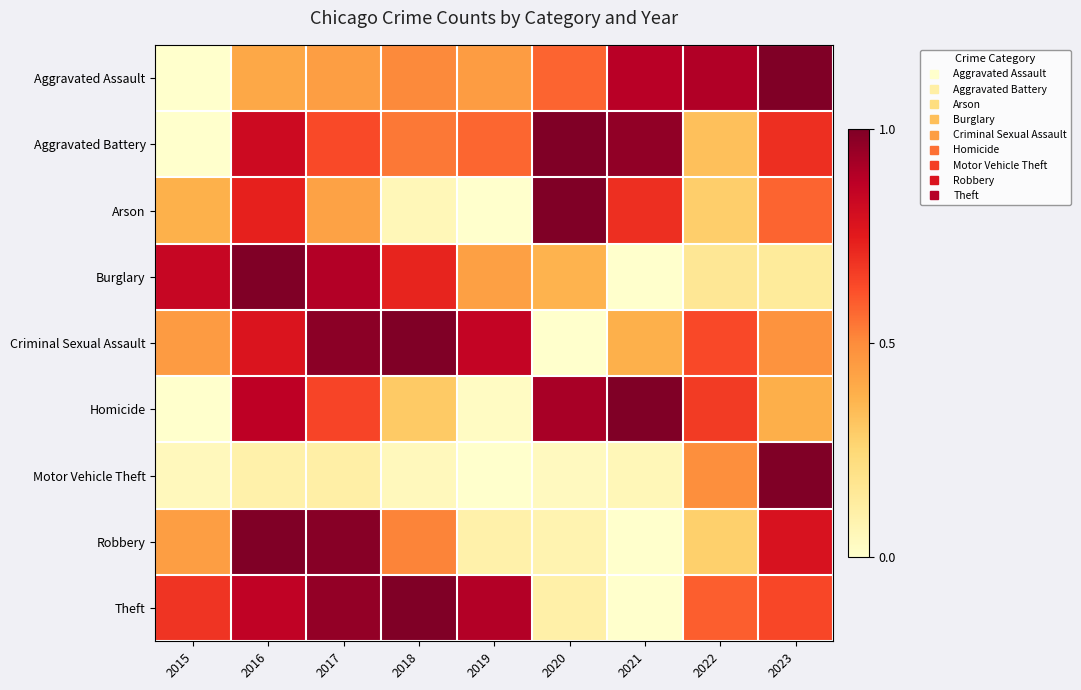

Reading left to right, extract all data points from this chart.

Aggravated Assault: 2015=0.0	2016=0.4	2017=0.4	2018=0.5	2019=0.4	2020=0.6	2021=0.9	2022=0.9	2023=1.0
Aggravated Battery: 2015=0.0	2016=0.8	2017=0.6	2018=0.5	2019=0.6	2020=1.0	2021=1.0	2022=0.3	2023=0.7
Arson: 2015=0.4	2016=0.7	2017=0.4	2018=0.1	2019=0.0	2020=1.0	2021=0.7	2022=0.3	2023=0.6
Burglary: 2015=0.8	2016=1.0	2017=0.9	2018=0.7	2019=0.4	2020=0.4	2021=0.0	2022=0.2	2023=0.1
Criminal Sexual Assault: 2015=0.5	2016=0.8	2017=1.0	2018=1.0	2019=0.9	2020=0.0	2021=0.4	2022=0.6	2023=0.5
Homicide: 2015=0.0	2016=0.9	2017=0.6	2018=0.3	2019=0.0	2020=0.9	2021=1.0	2022=0.7	2023=0.4
Motor Vehicle Theft: 2015=0.0	2016=0.1	2017=0.1	2018=0.0	2019=0.0	2020=0.0	2021=0.1	2022=0.5	2023=1.0
Robbery: 2015=0.4	2016=1.0	2017=1.0	2018=0.5	2019=0.1	2020=0.1	2021=0.0	2022=0.3	2023=0.8
Theft: 2015=0.7	2016=0.9	2017=1.0	2018=1.0	2019=0.9	2020=0.1	2021=0.0	2022=0.6	2023=0.6